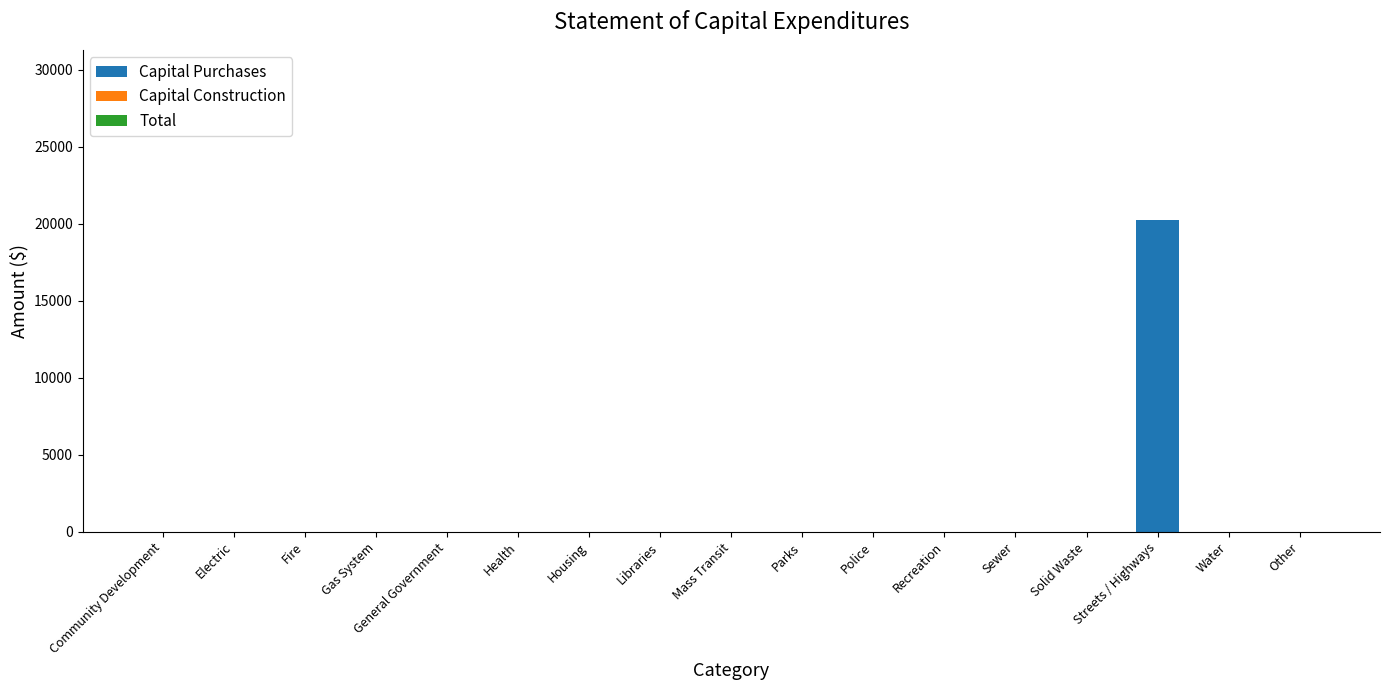

The chart shows a value of -13352 at Mass Transit. True or false?

False